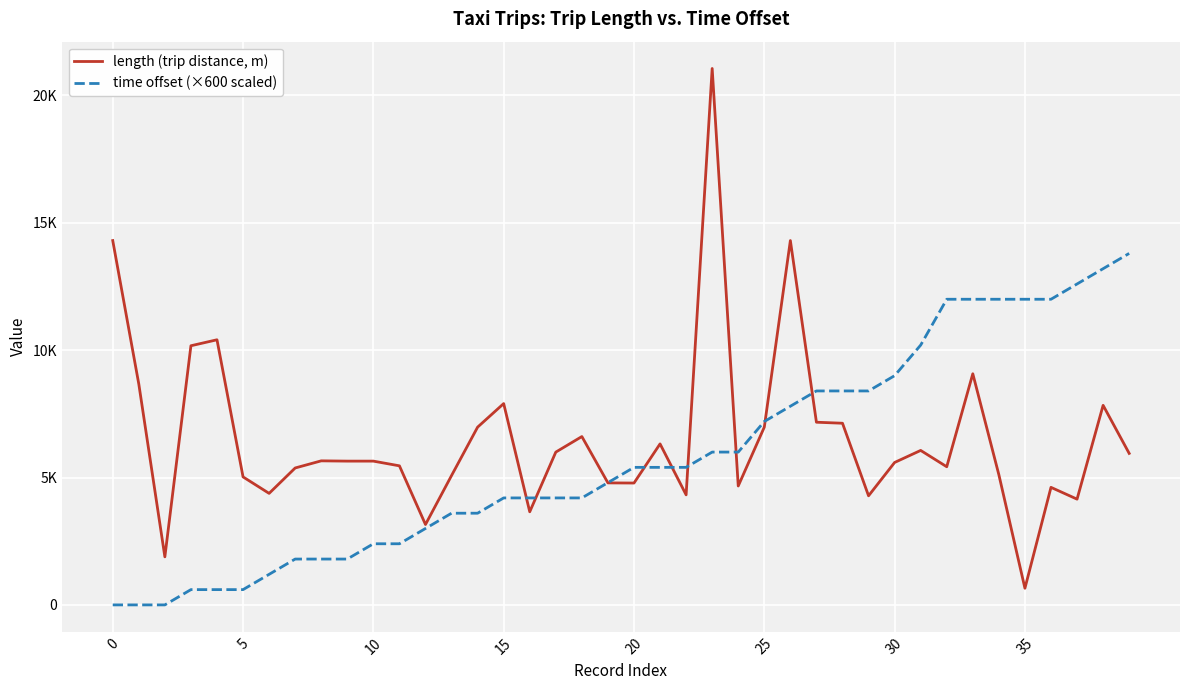

Is this an area chart (filled region under the line)?

No